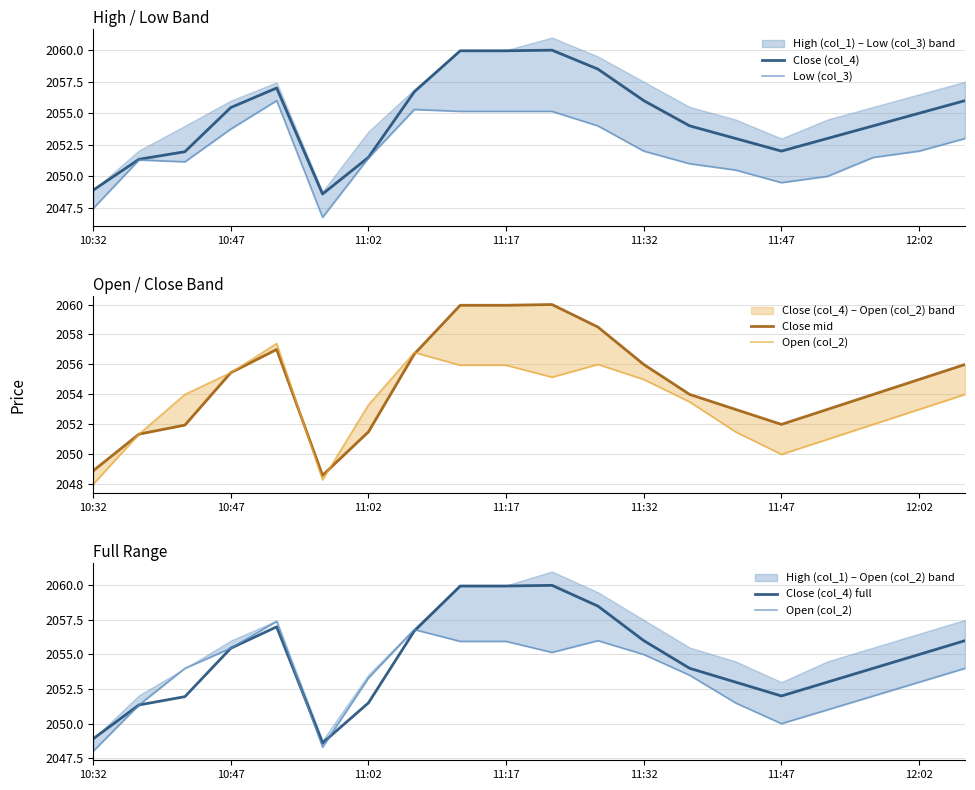

After their last crossing, which series has the higher values: Close mid or Open (col_2)?

Close mid